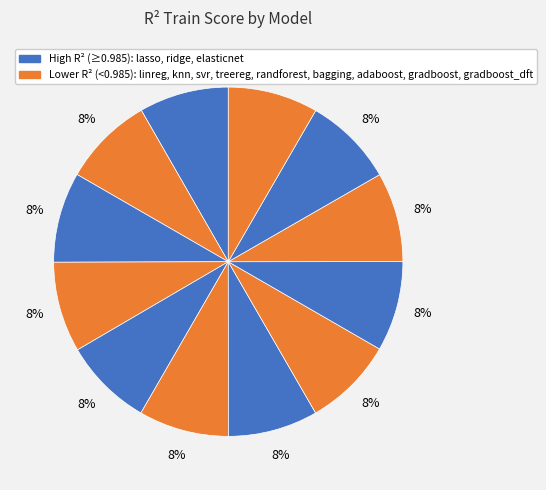

Rank the categories by value from lowest to highest.

knn, linreg, adaboost, treereg, randforest, bagging, gradboost_dft, gradboost, svr, elasticnet, ridge, lasso